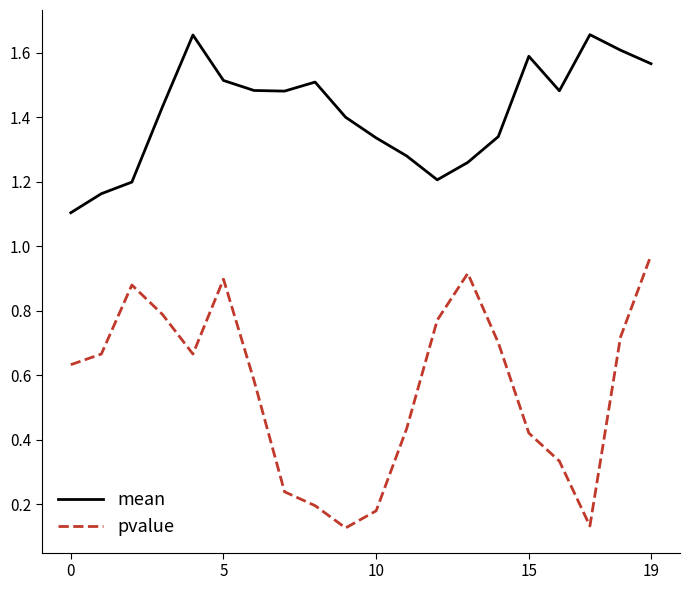

In pvalue, how many points are lower than both neighbors (excluding endpoints)?

3